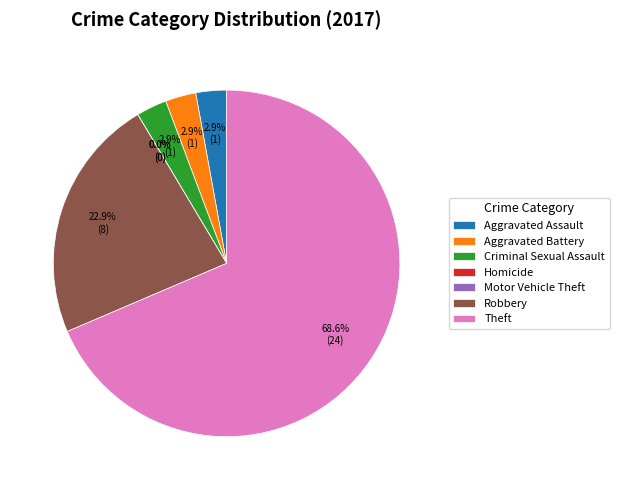

Do Criminal Sexual Assault and Aggravated Assault together represent more than half of the pie?

No